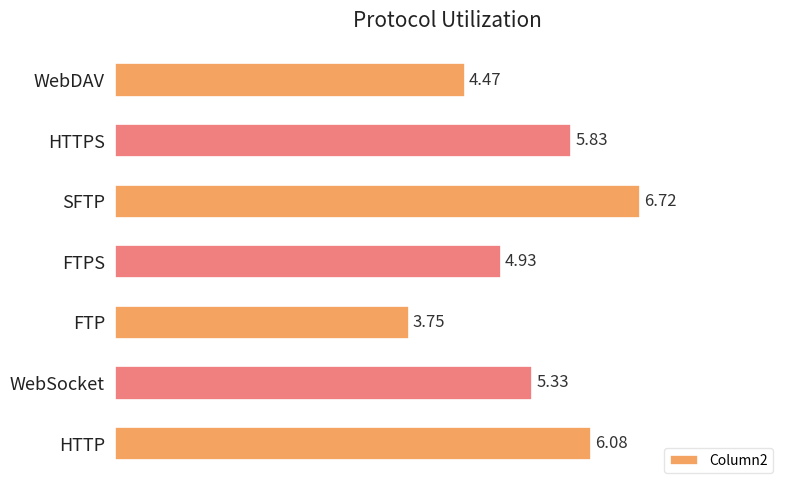

Which label corresponds to the smallest value in the chart?

FTP